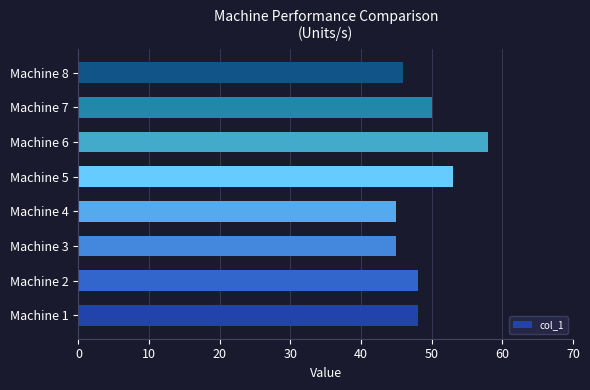

What is the sum of all values?

393